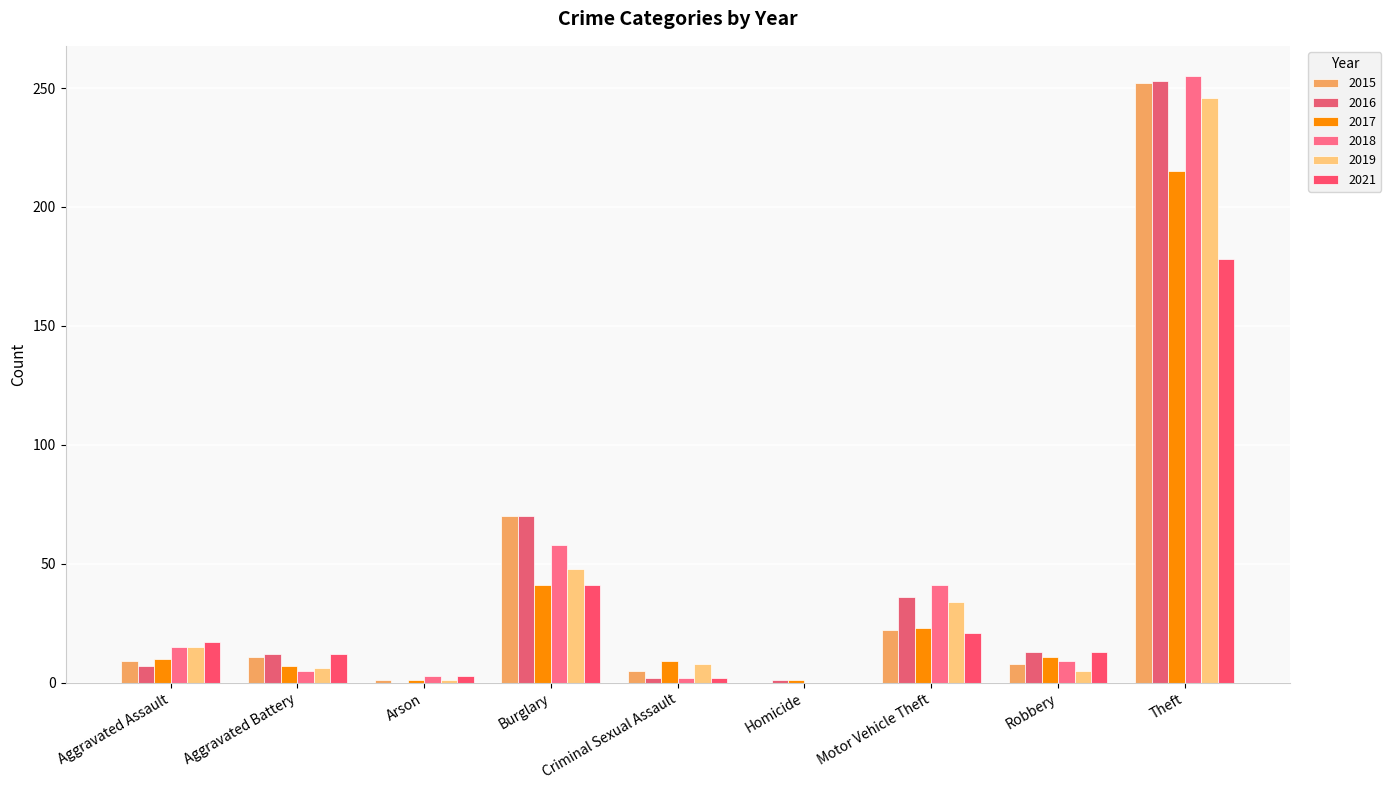

What position from the left is Aggravated Battery?

2